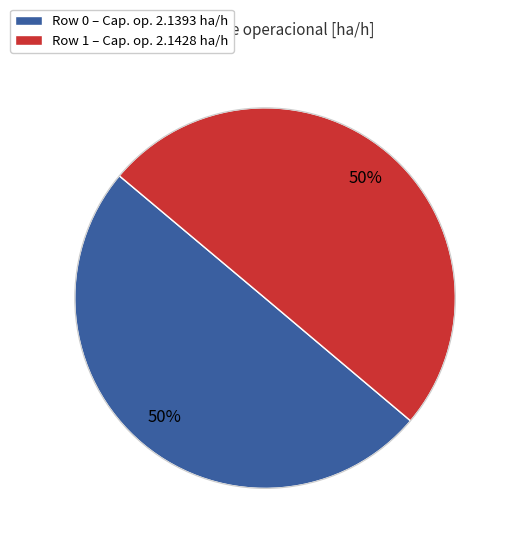

To the nearest percent, what is the average slice percentage?

50%